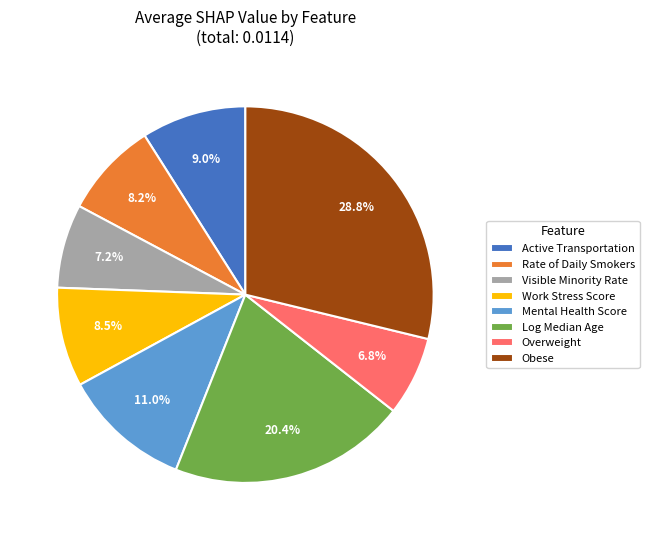

What portion of the pie excludes Log Median Age?

79.6%